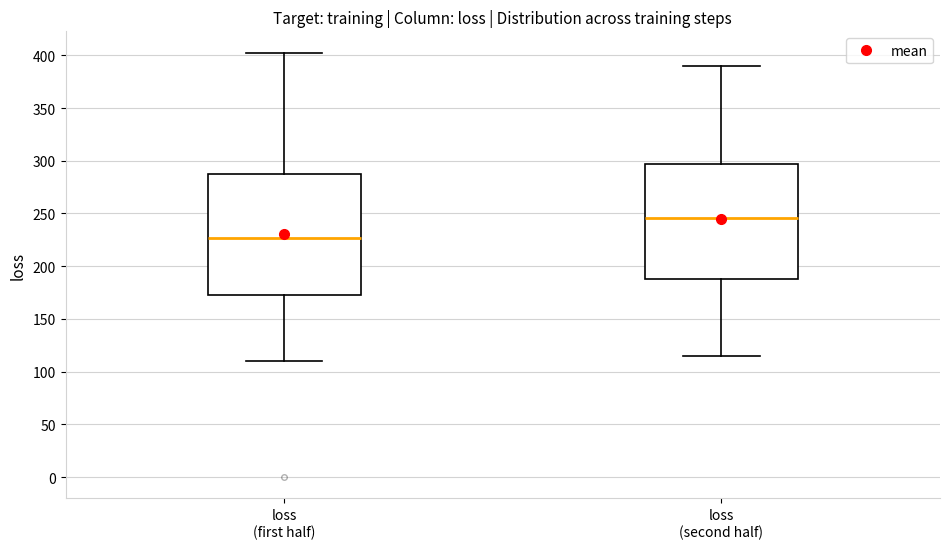

Reading left to right, transcribe this box plot: for each box, give where its median line is, the range the box spans, and where its two whiskers end, as read against the y-axis. The values are not printed on the chart, so give them approximately, as read against the axis.

loss (first half): median 225, box 175 to 290, whiskers 110 to 405
loss (second half): median 245, box 190 to 295, whiskers 115 to 390